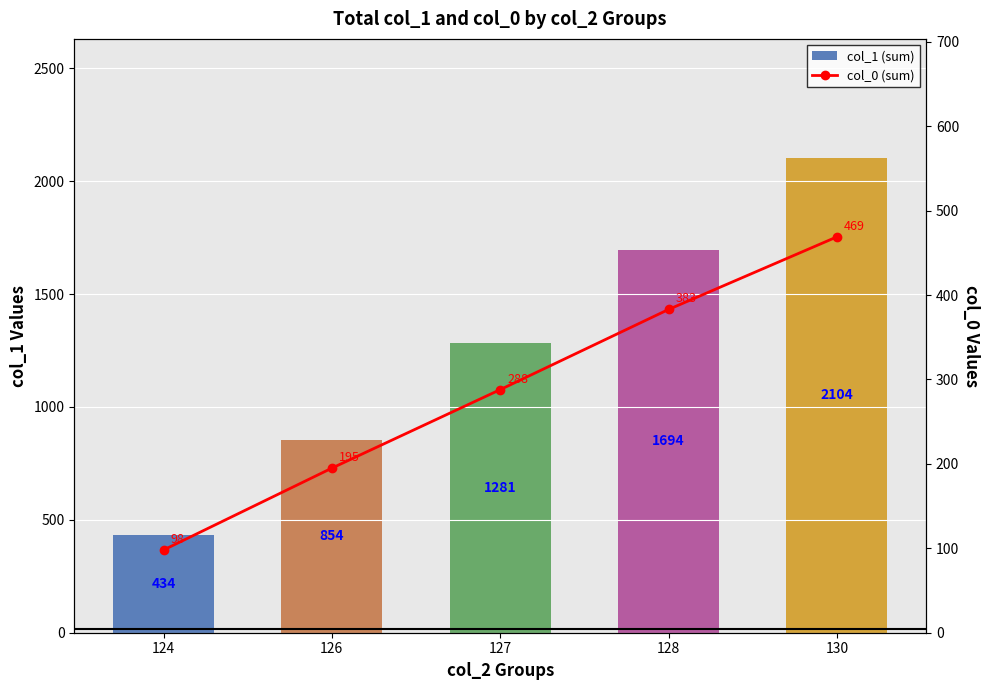

At which label does col_0 (sum) reach its peak?

130